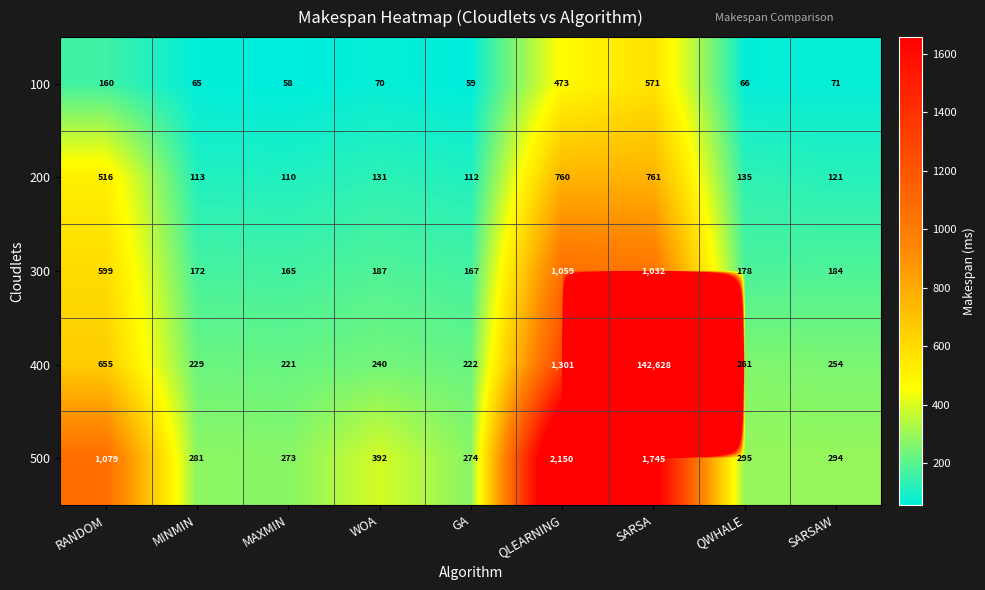

Which label corresponds to the largest value in the chart?

SARSA